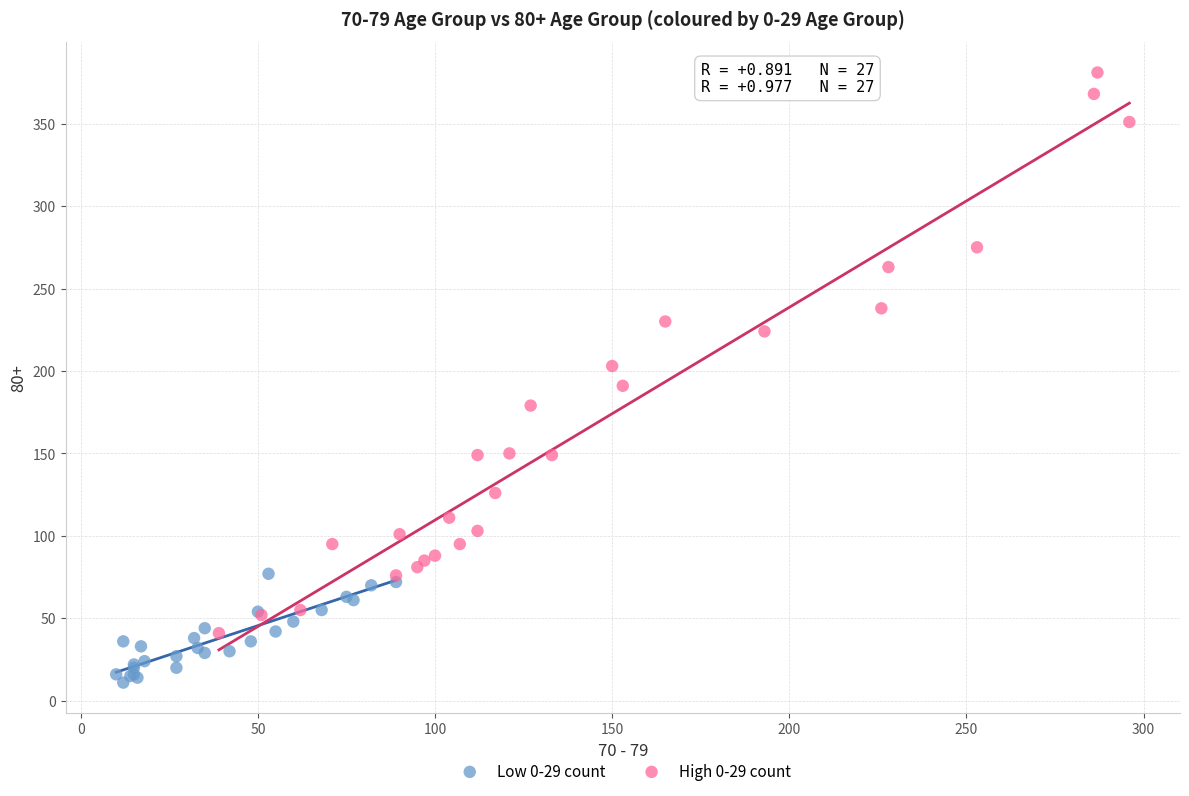

Which series reaches the minimum Y coordinate?

Low 0-29 count